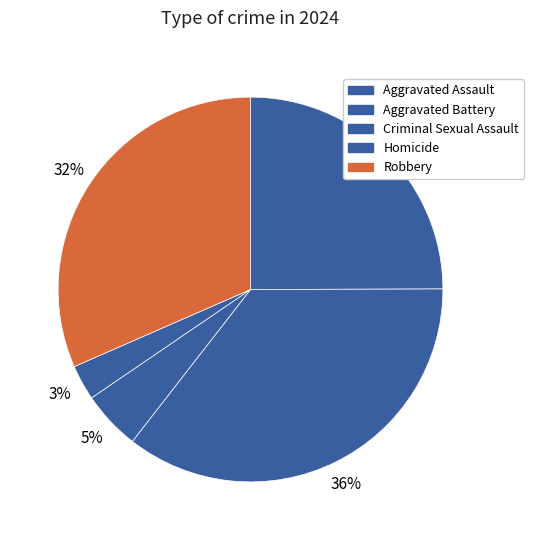

Which slice is the largest?

Aggravated Battery